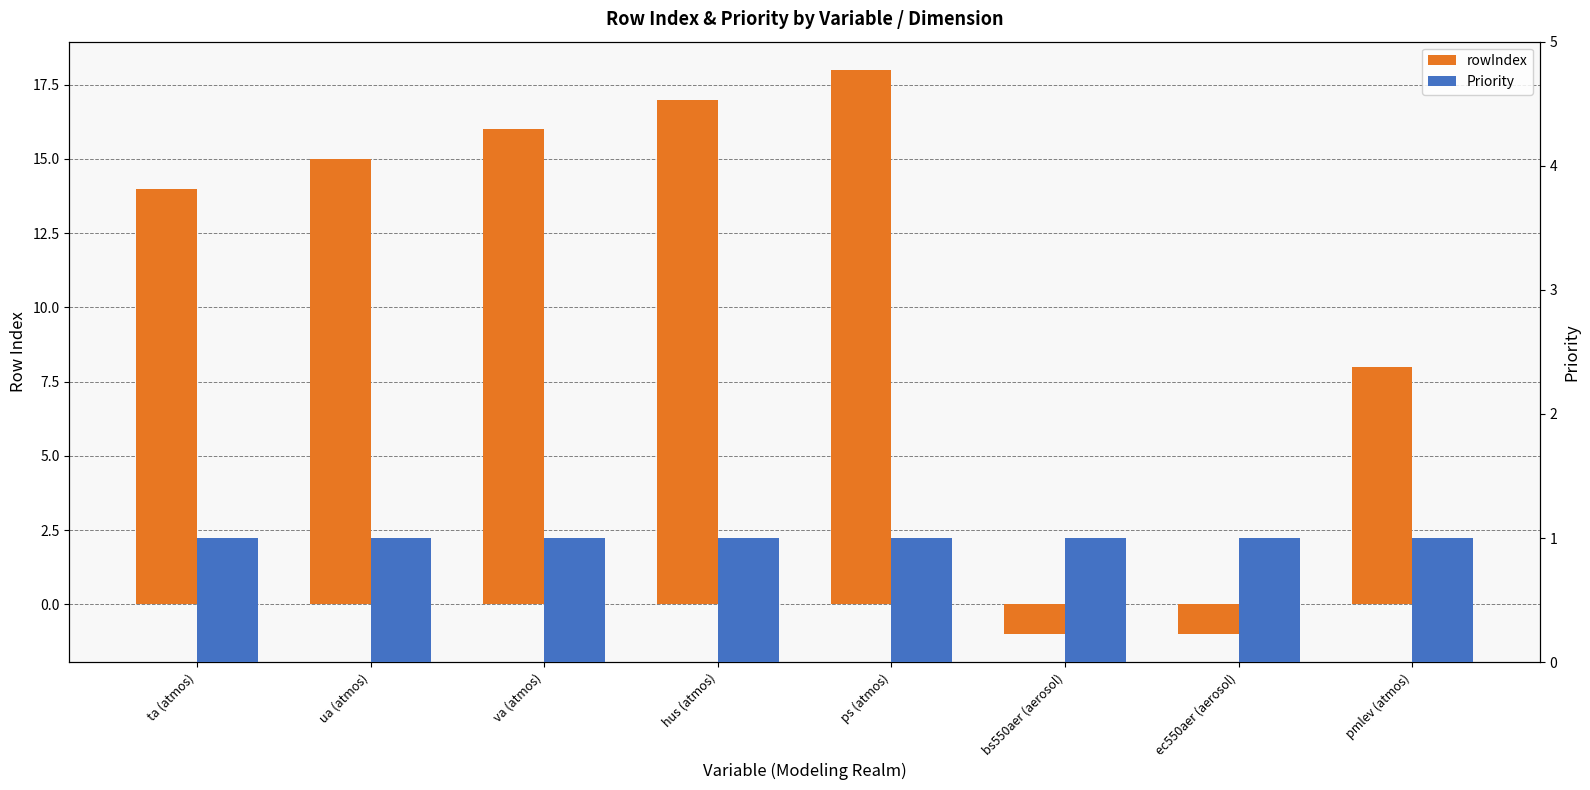

Reading left to right, transcribe all the data shown in this chart.

rowIndex: ta (atmos)=14	ua (atmos)=15	va (atmos)=16	hus (atmos)=17	ps (atmos)=18	bs550aer (aerosol)=-1	ec550aer (aerosol)=-1	pmlev (atmos)=8
Priority: ta (atmos)=1	ua (atmos)=1	va (atmos)=1	hus (atmos)=1	ps (atmos)=1	bs550aer (aerosol)=1	ec550aer (aerosol)=1	pmlev (atmos)=1